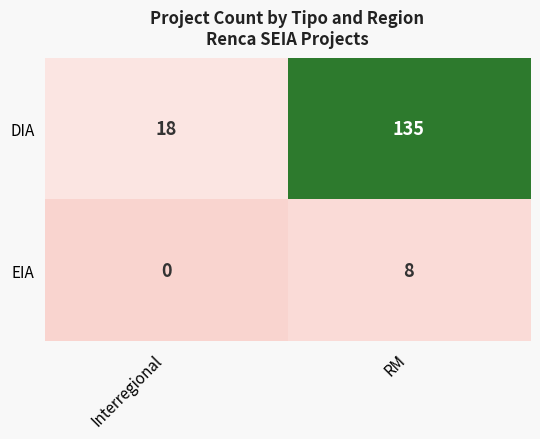

The value of DIA at Interregional is 18. True or false?

True